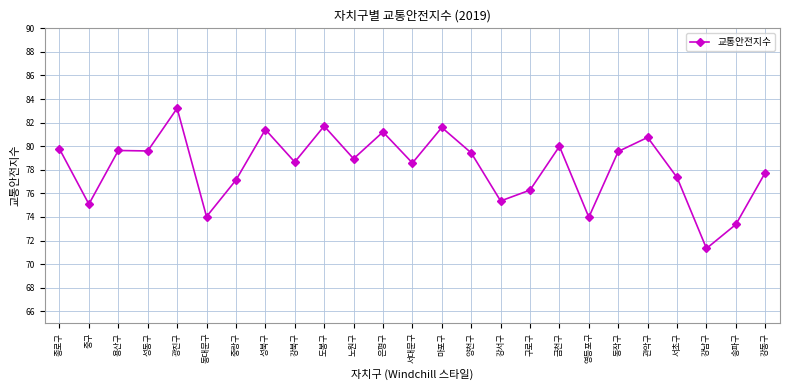

What position from the right is 노원구?

15